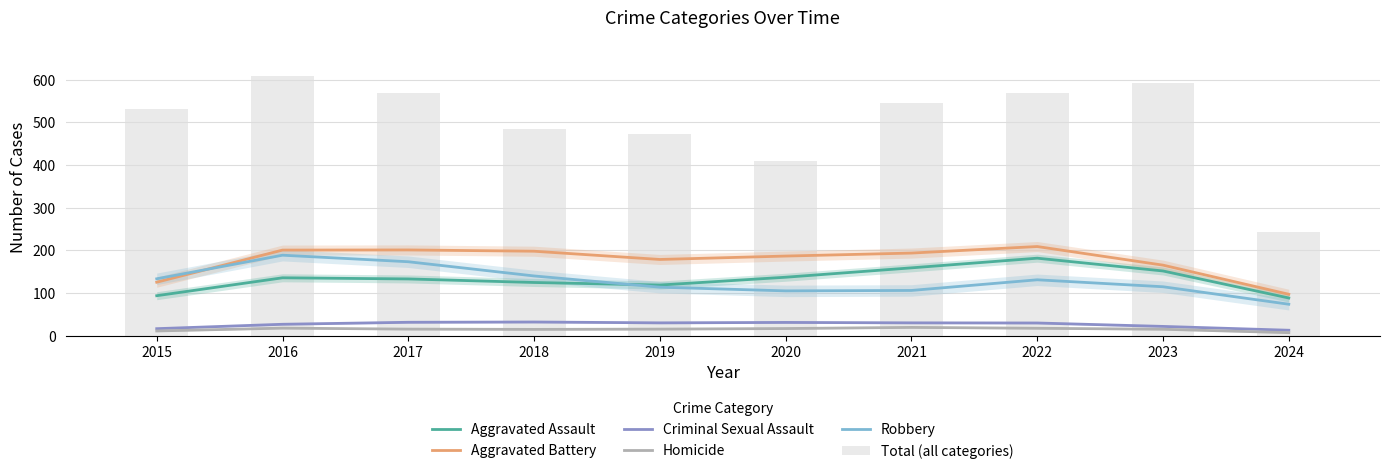

Count the number of categories in the chart.

10